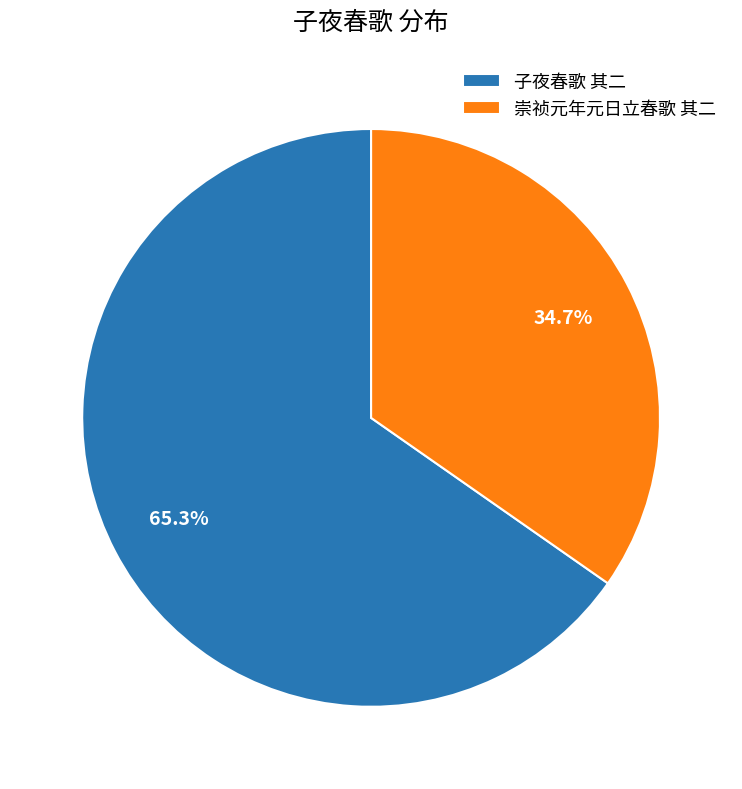

To the nearest percent, what is the difference between the 崇祯元年元日立春歌 其二 and 子夜春歌 其二 slice percentages?

31%